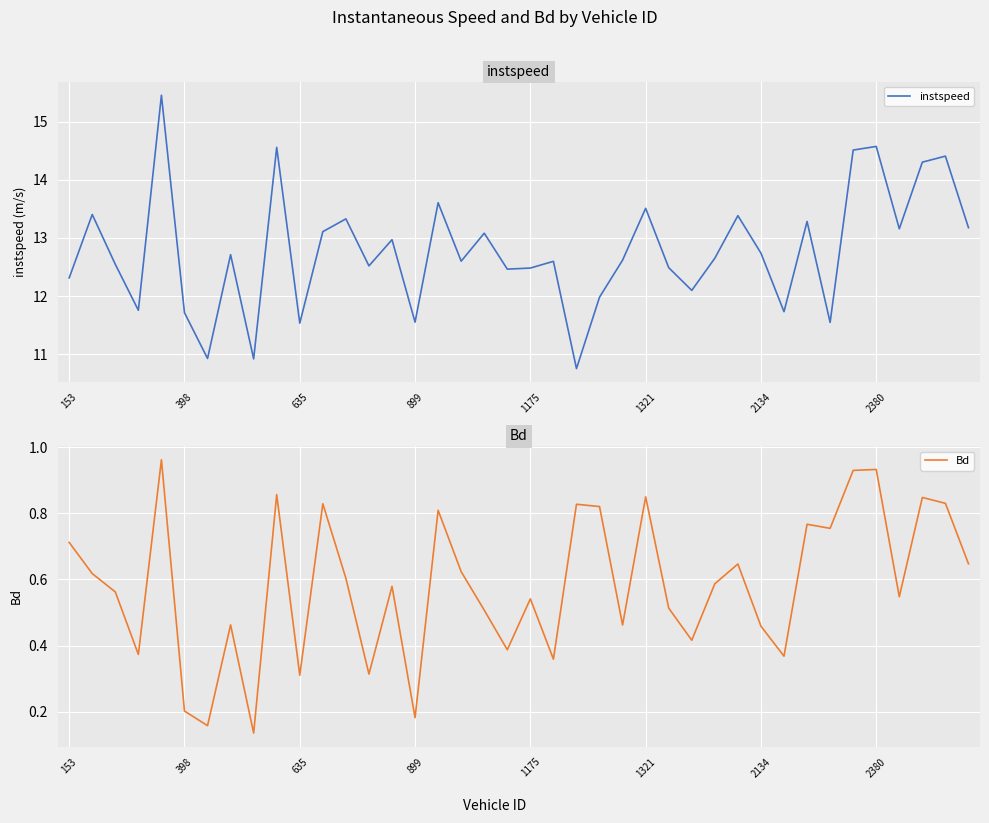

True or false: instspeed has a value of 16.6 at 31.

False